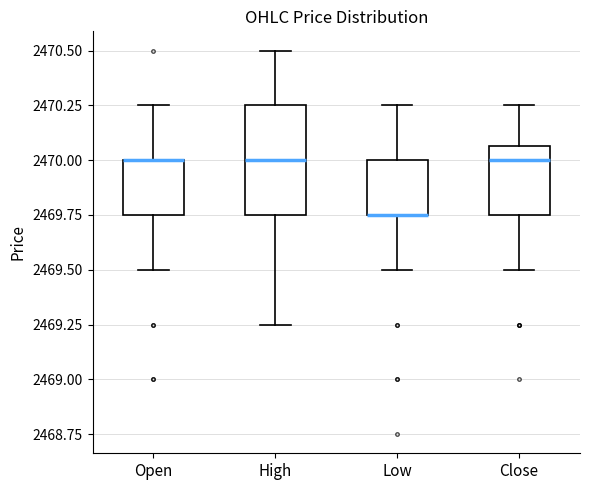

Reading left to right, read every box against the y-axis: the position of its median line, the range the box covers, and the ends of its whiskers. The values are not printed on the chart, so give them approximately, as read against the axis.

Open: median 2470.00 (drawn on the box's upper edge), box 2469.75 to 2470.00, whiskers 2469.50 to 2470.25
High: median 2470.00, box 2469.75 to 2470.25, whiskers 2469.25 to 2470.50
Low: median 2469.75 (drawn on the box's lower edge), box 2469.75 to 2470.00, whiskers 2469.50 to 2470.25
Close: median 2470.00, box 2469.75 to 2470.05, whiskers 2469.50 to 2470.25